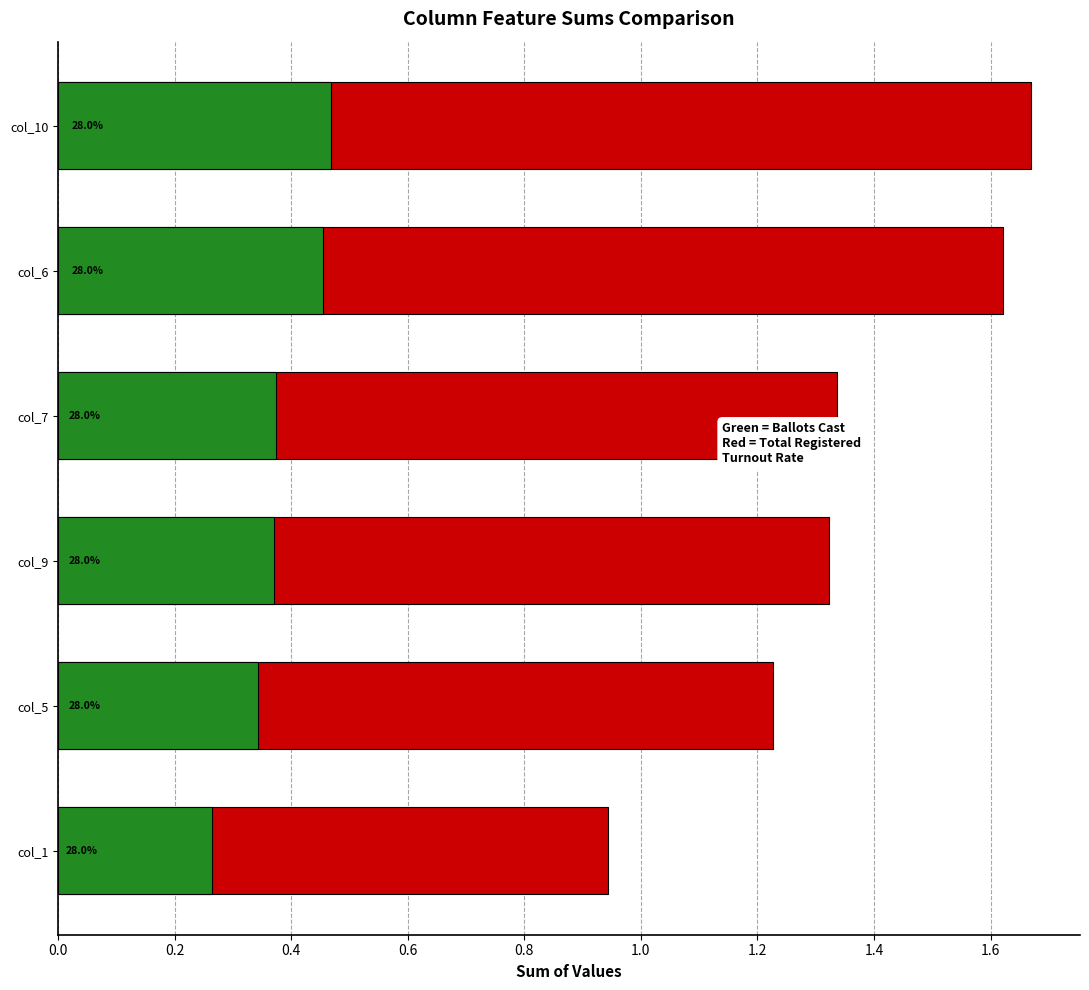

What is the value of the col_6 (Cast) bar at the 5th from the left?

0.3